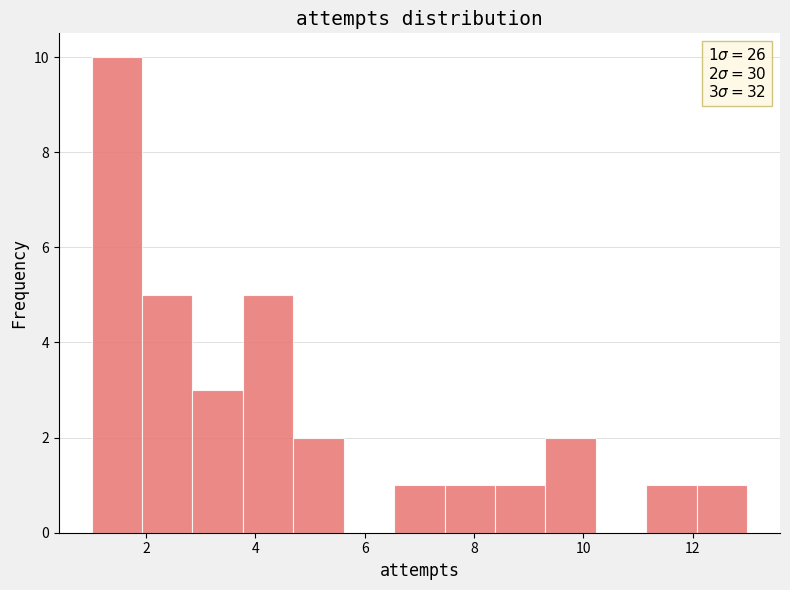

Which range on the x-axis has the tallest bar?

1.0 to 2.0